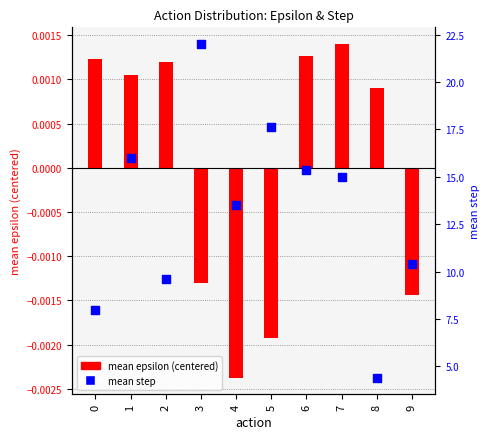

Which series contains the highest Y value?

mean step